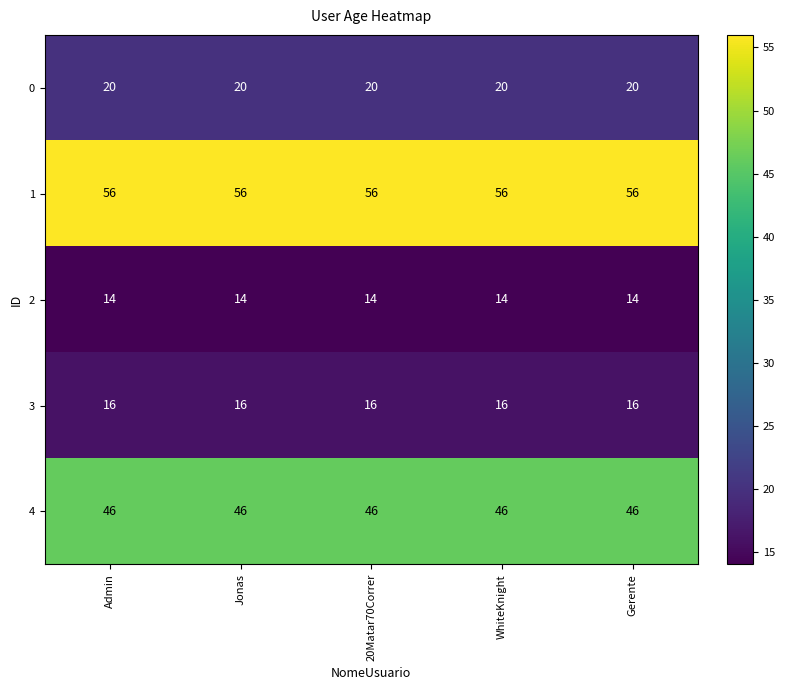

List the series in order of their peak value, lowest first.

2, 3, 0, 4, 1